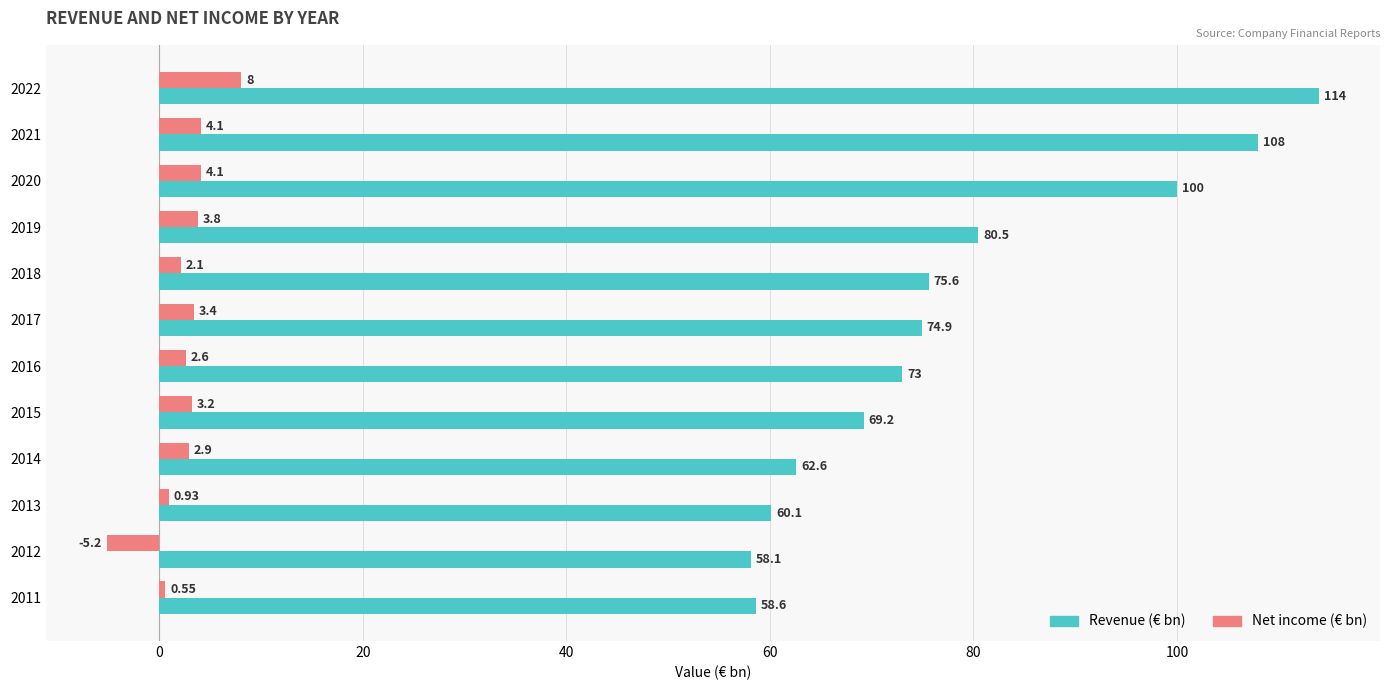

What is the greatest value displayed?

114.0